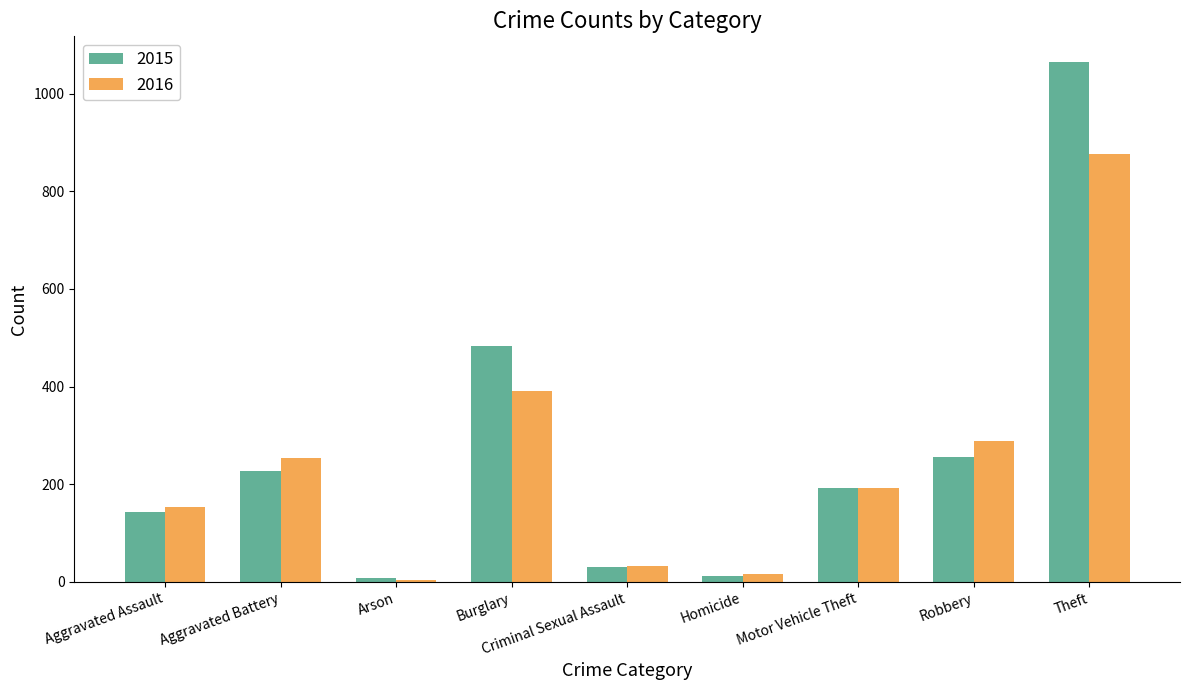

Which label corresponds to the largest value in the chart?

Theft